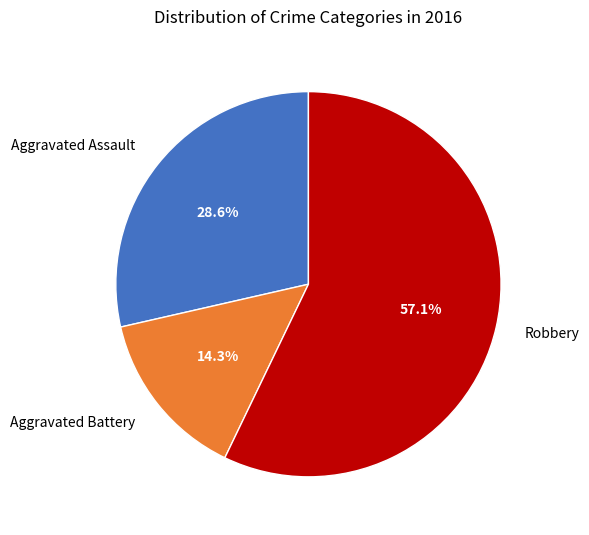

Rank the categories by value from highest to lowest.

Robbery, Aggravated Assault, Aggravated Battery